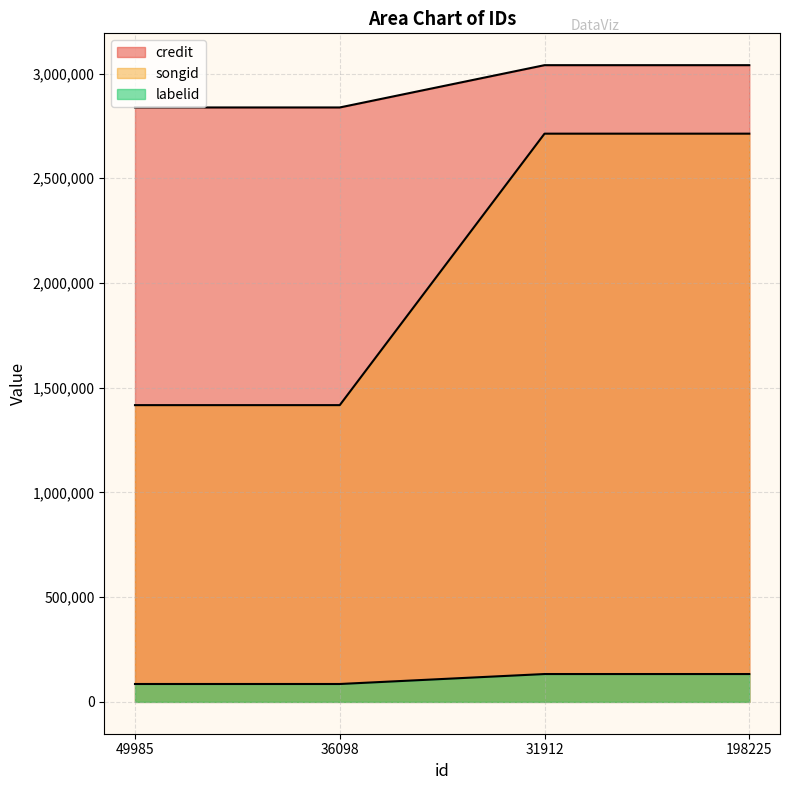

What is the average value of the credit series?

2939122